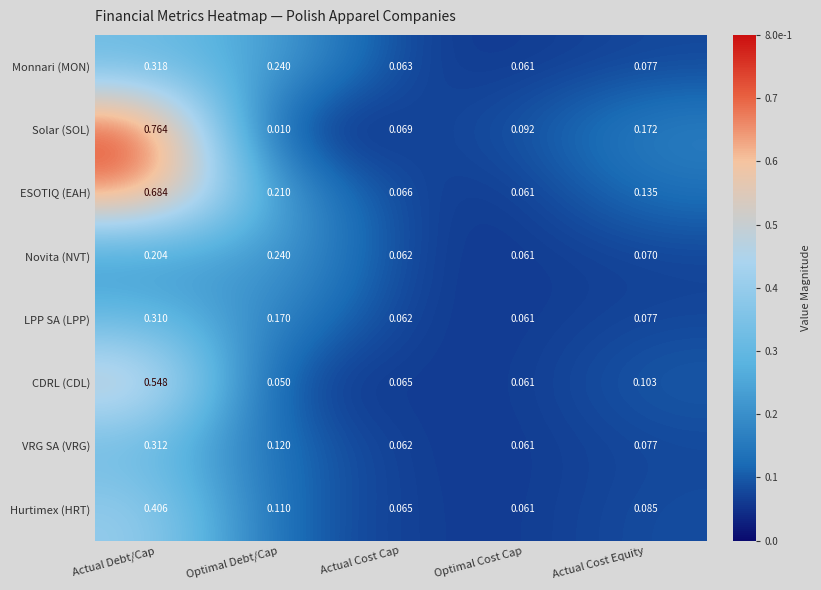

Rank the categories by Solar (SOL) value from lowest to highest.

Optimal Debt/Cap, Actual Cost Cap, Optimal Cost Cap, Actual Cost Equity, Actual Debt/Cap